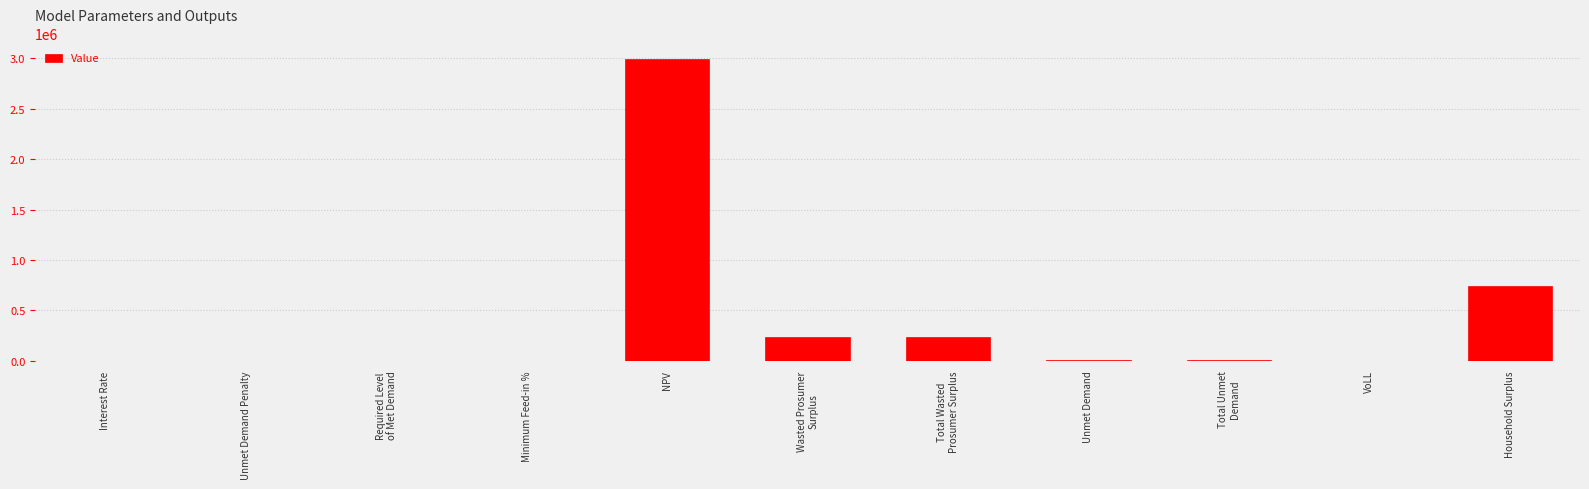

What is the sum of all values?

4235812.3